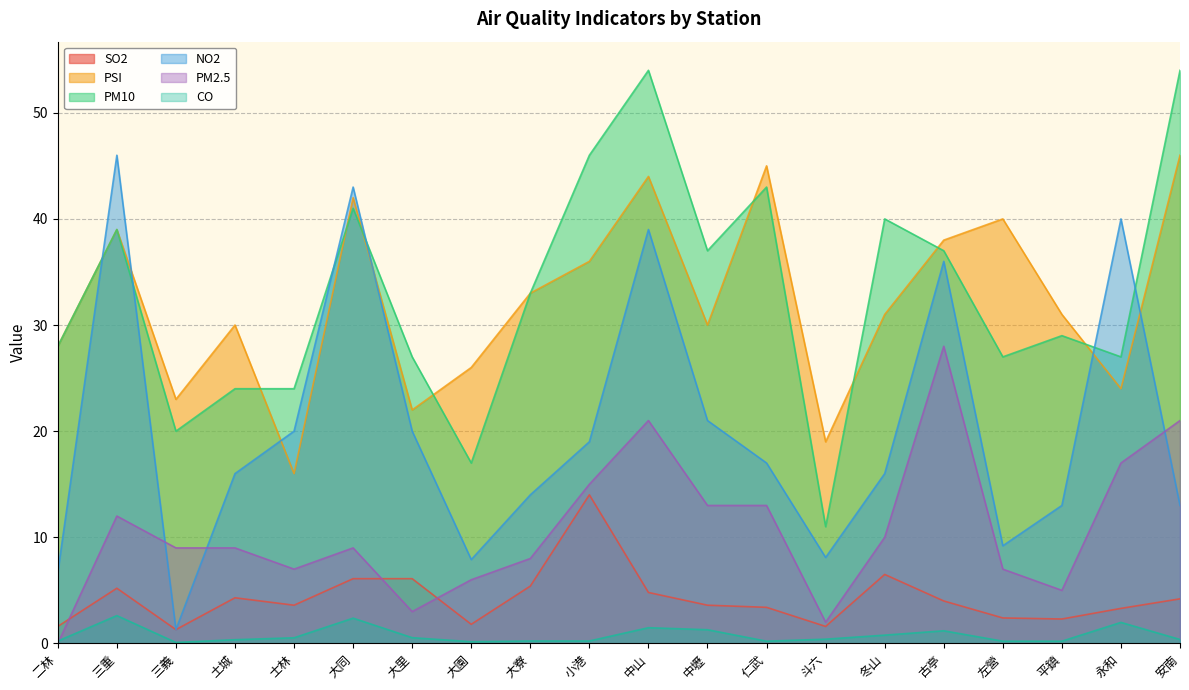

The PSI series shows 36.0 at 小港. True or false?

True